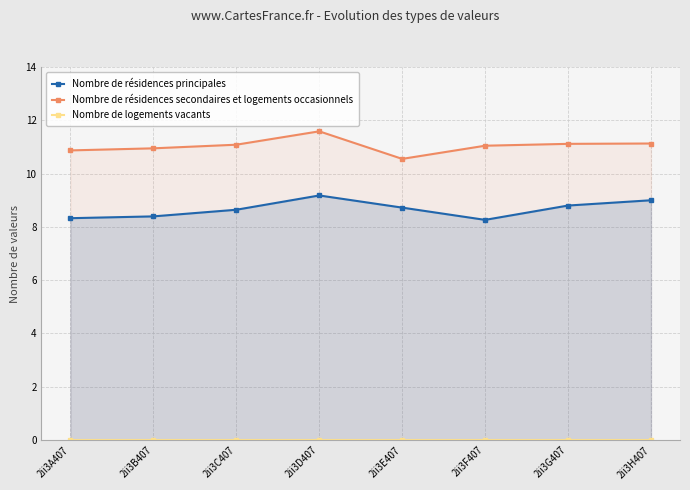

Read the Nombre de résidences principales value at 2ii3D407.

9.2